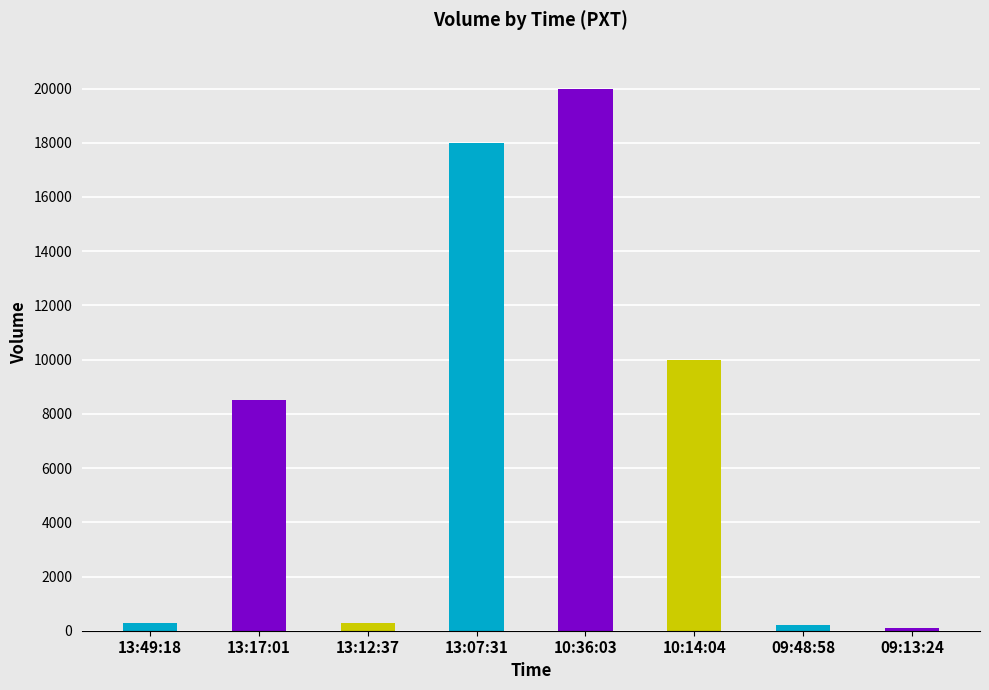

The value at 09:13:24 is 100. True or false?

True